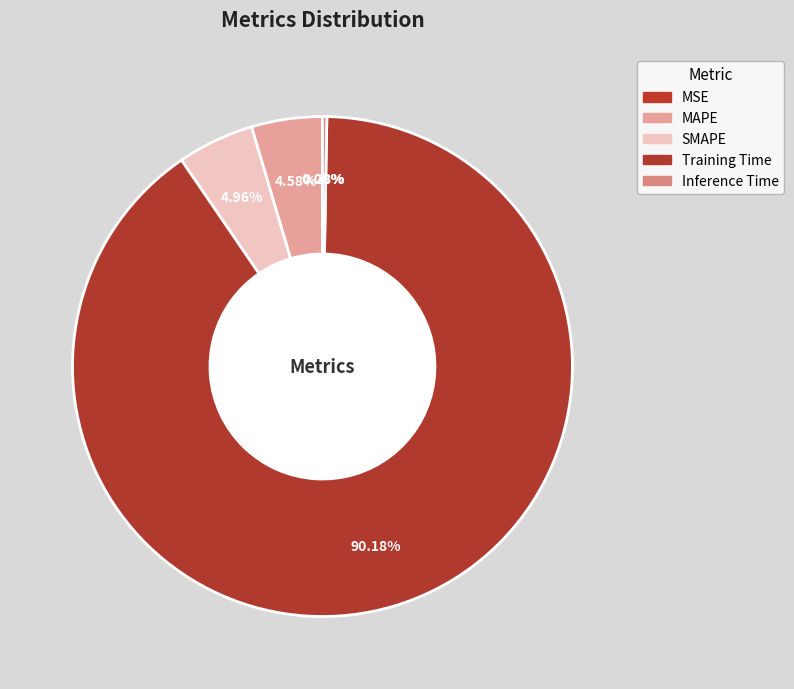

How many segments does this pie chart have?

5